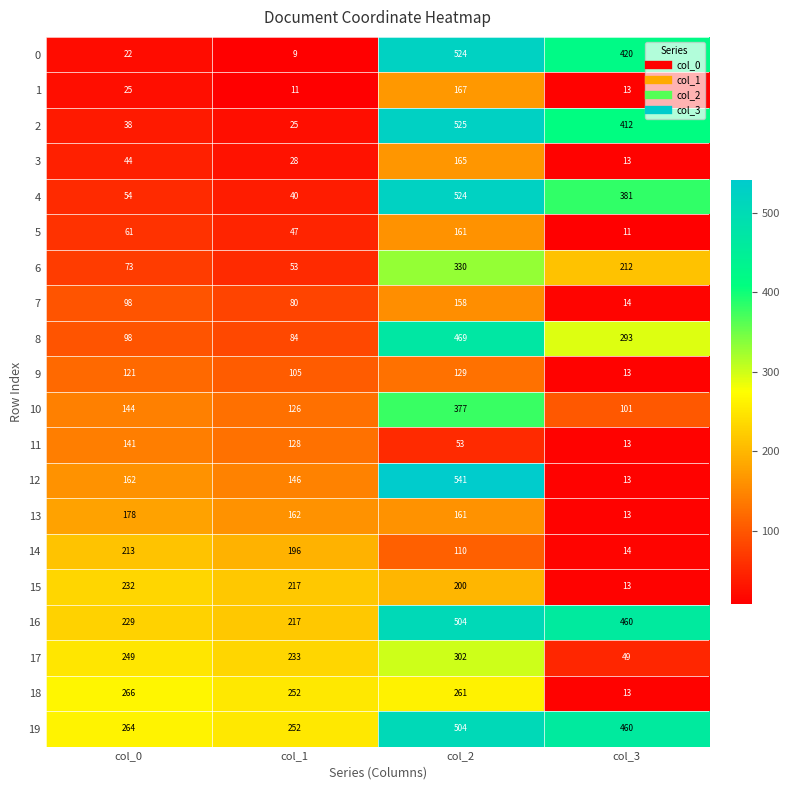

Where is 17 nearest to the value 175?

col_1